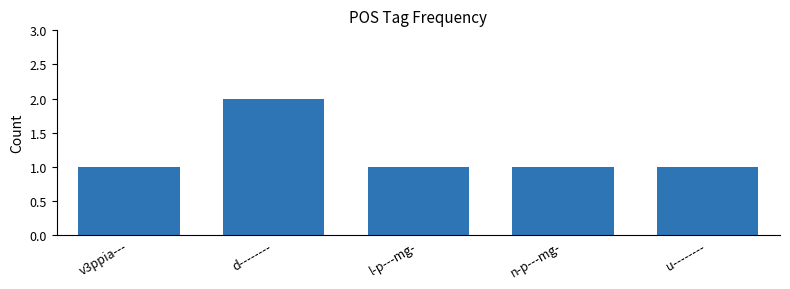

Is it true that the value at n-p---mg- is 1?

True